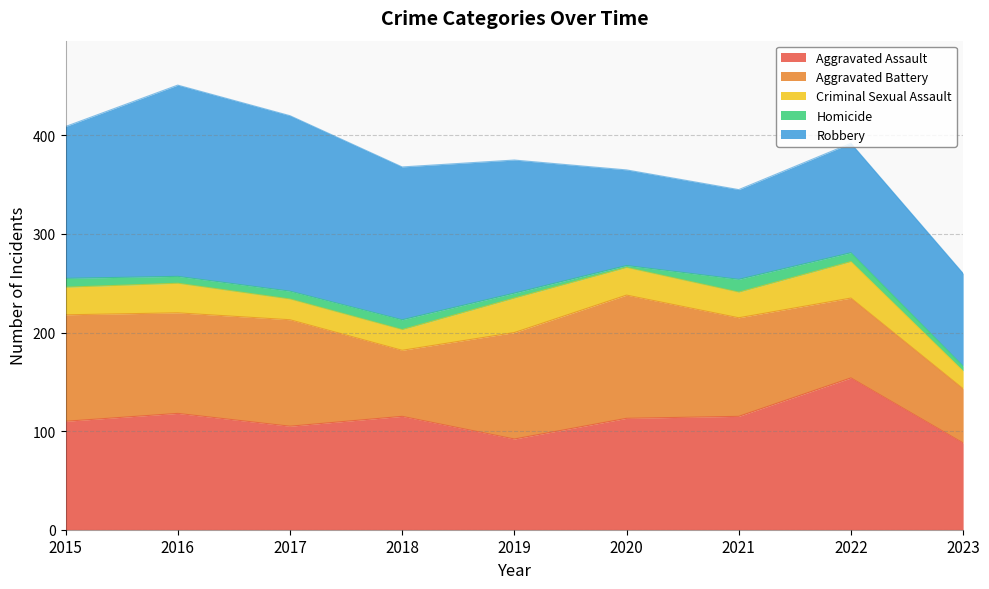

The Aggravated Battery series shows 211 at 2020. True or false?

False